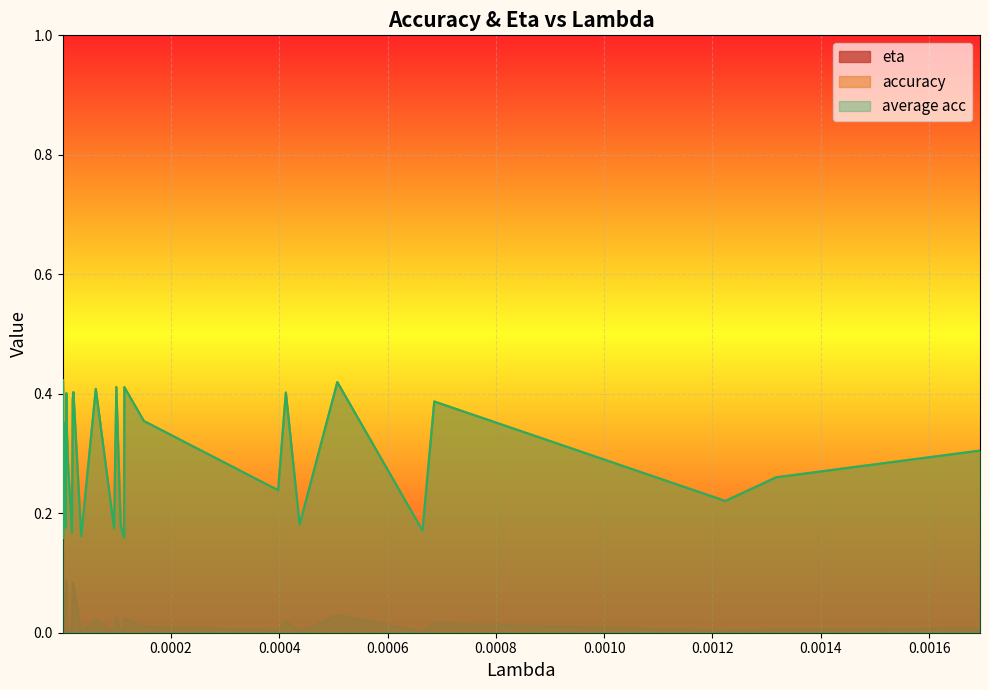

Does the chart display data point markers on the line(s)?

No